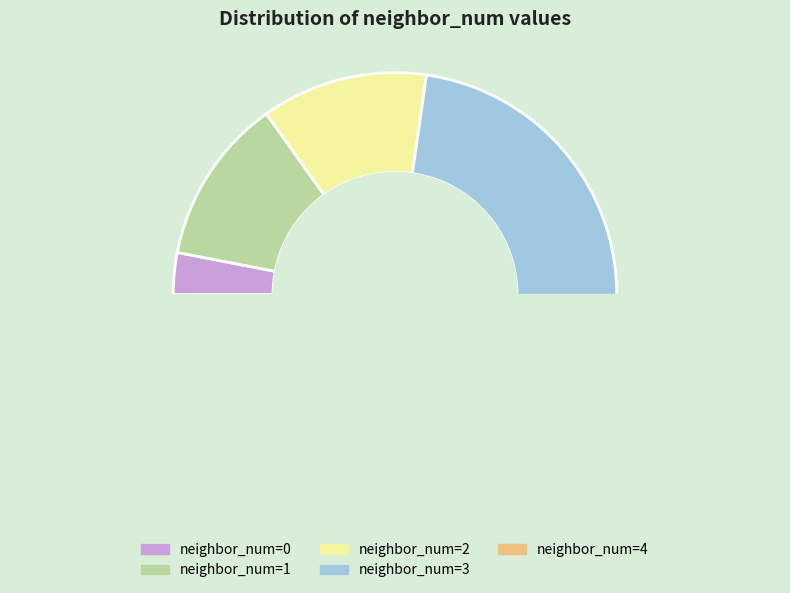

What is the change in value from 1 to 4?

+8